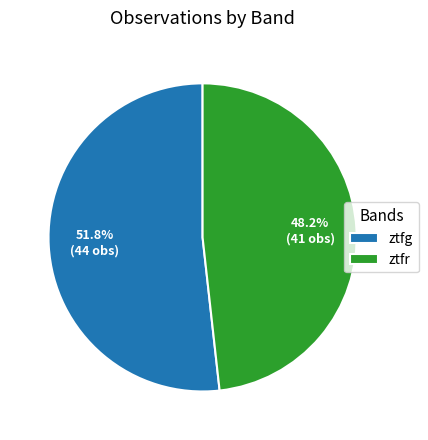

How many slices are in this pie chart?

2